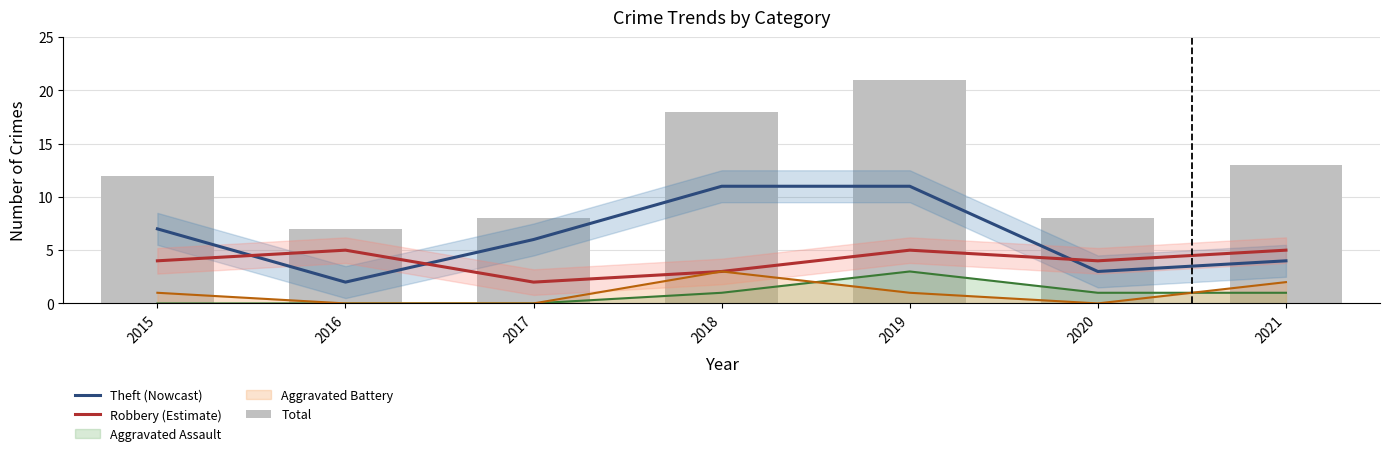

Which category has the lowest value across all series?

2016